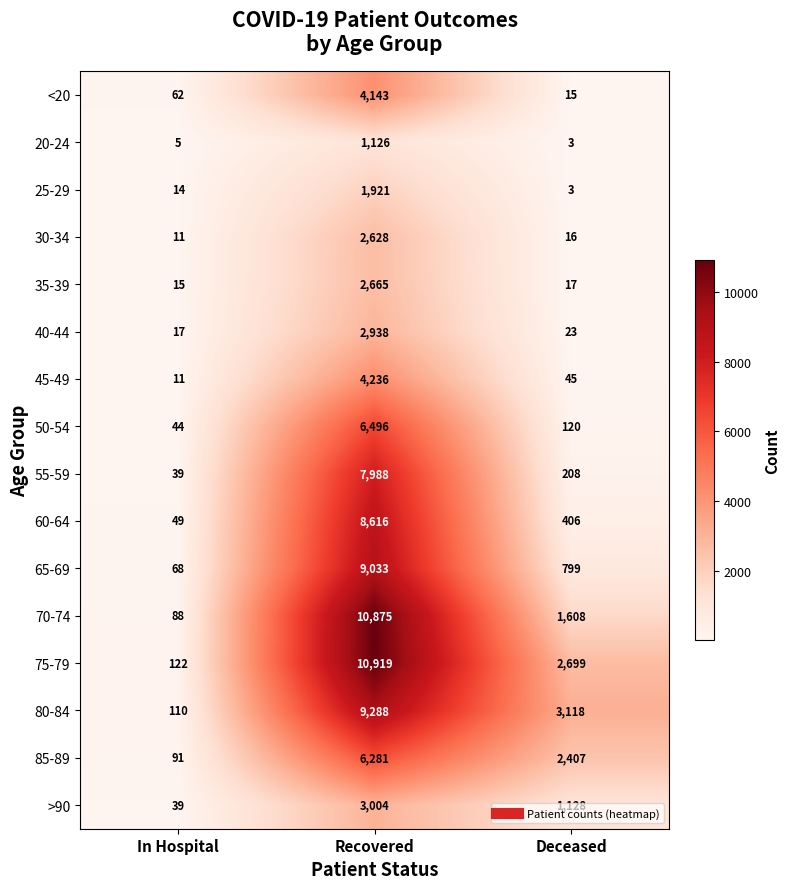

What is the total value across all series at Deceased?

12615